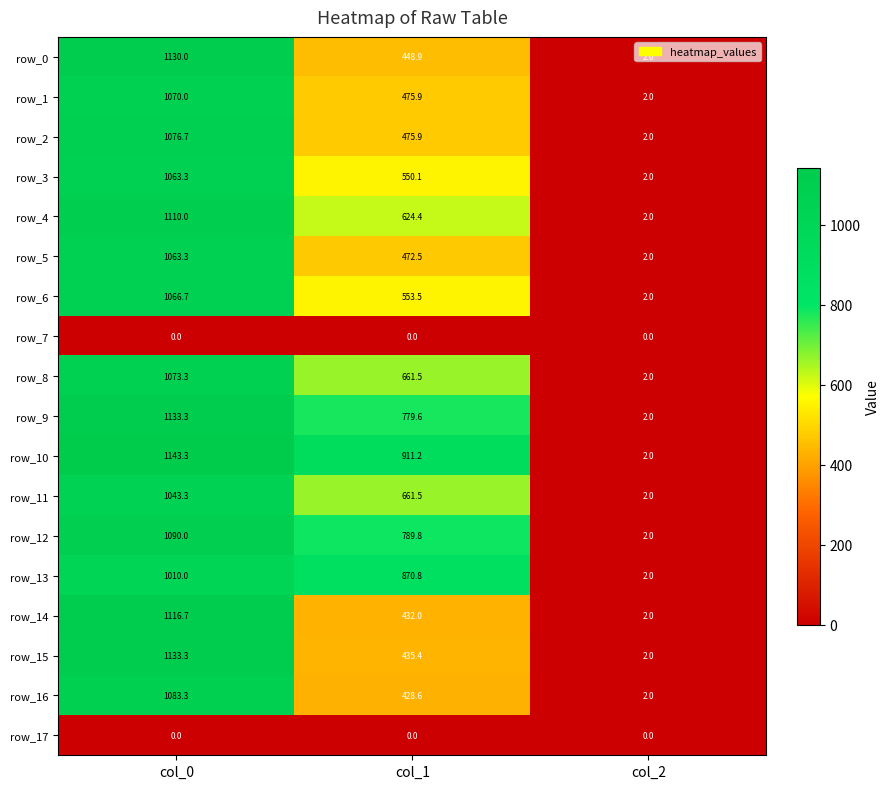

Which series changed the most between col_0 and col_1?

row_15